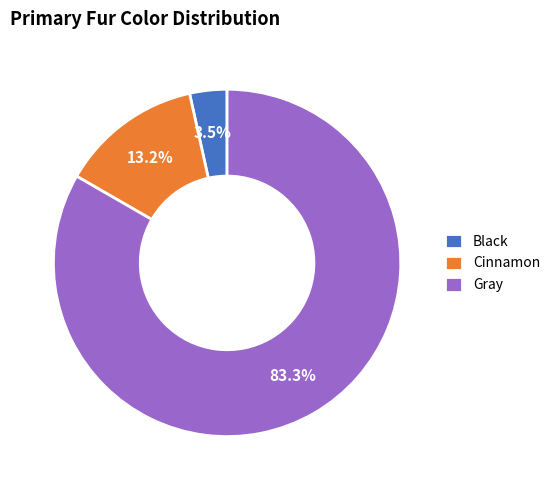

Is it true that Gray is 71% of the pie?

False